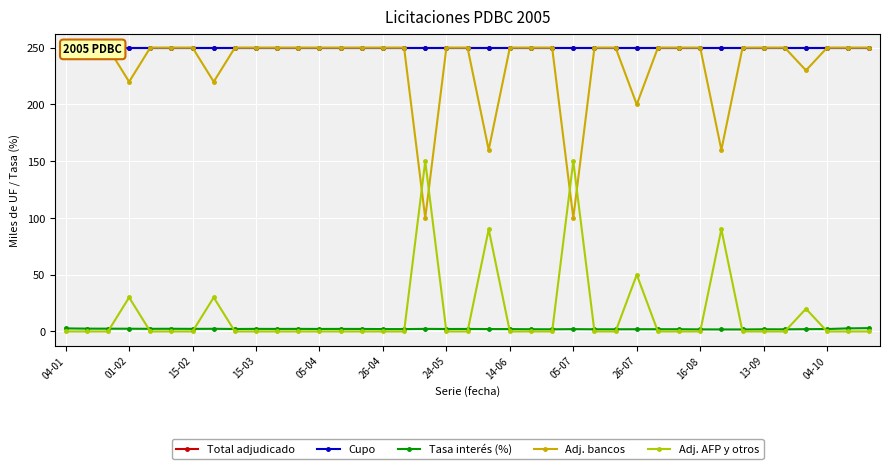

What is the maximum value for Adj. AFP y otros?

150.0